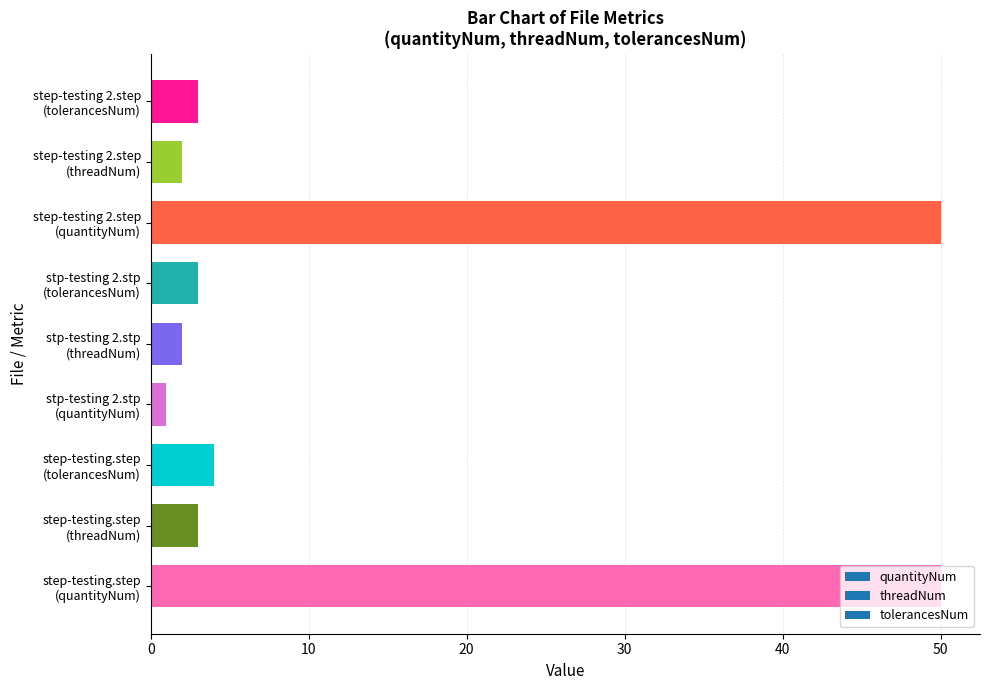

What is the maximum value shown in the chart?

50